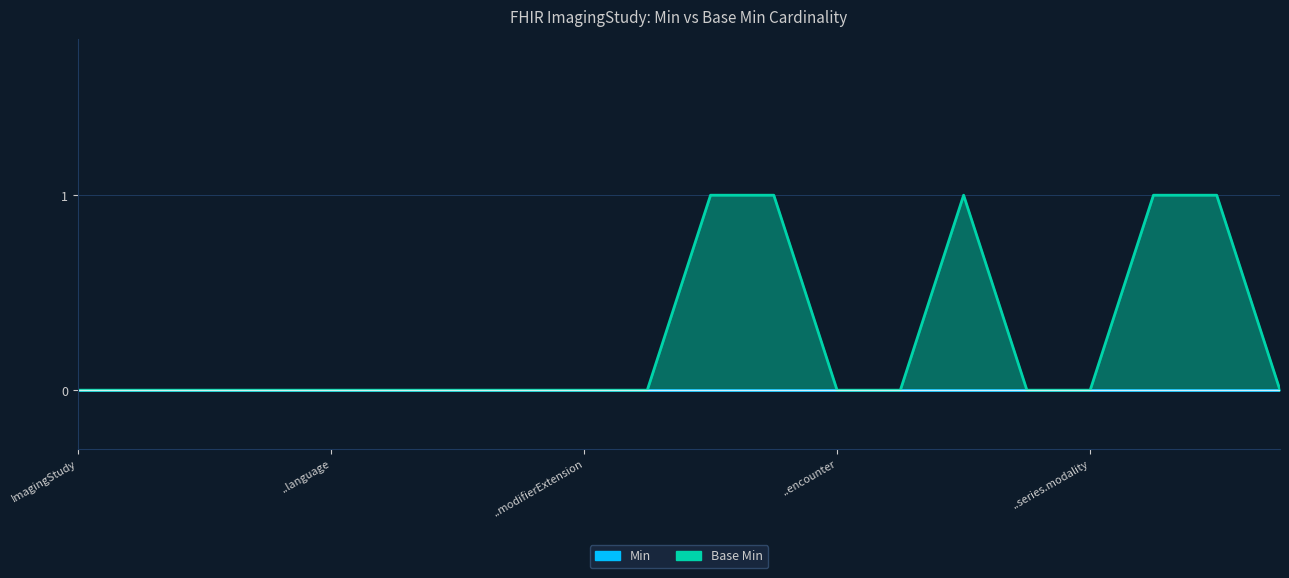

What is the sum of the values at ImagingStudy.text and ImagingStudy.series.description?

1